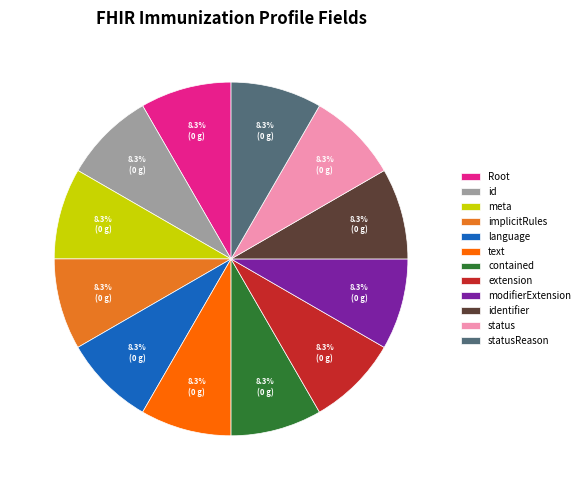

What is the ratio of the value at meta to the value at statusReason?

1.0